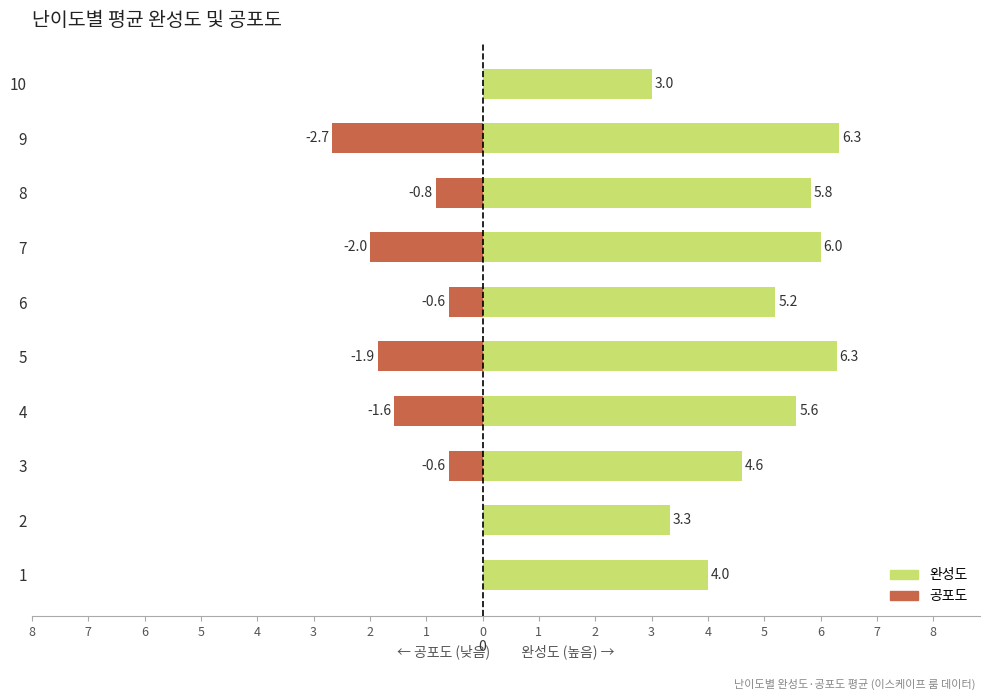

What are all the series names shown in the legend?

완성도, 공포도